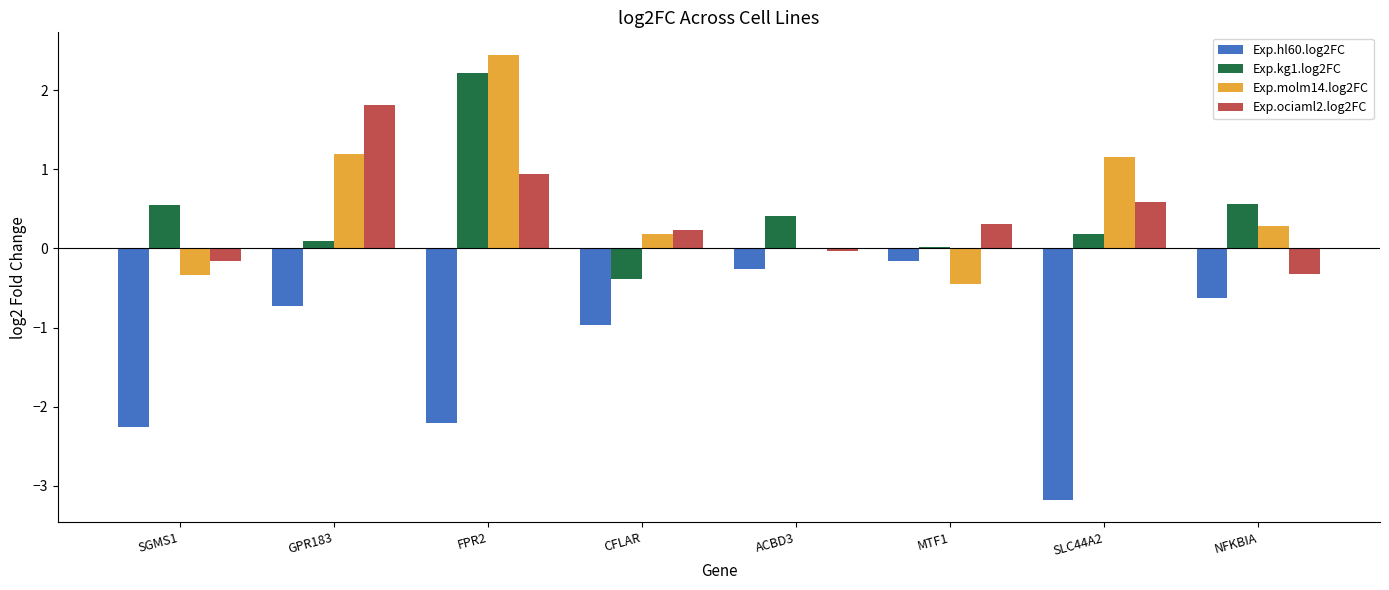

Which series has the largest total across all categories?

Exp.molm14.log2FC